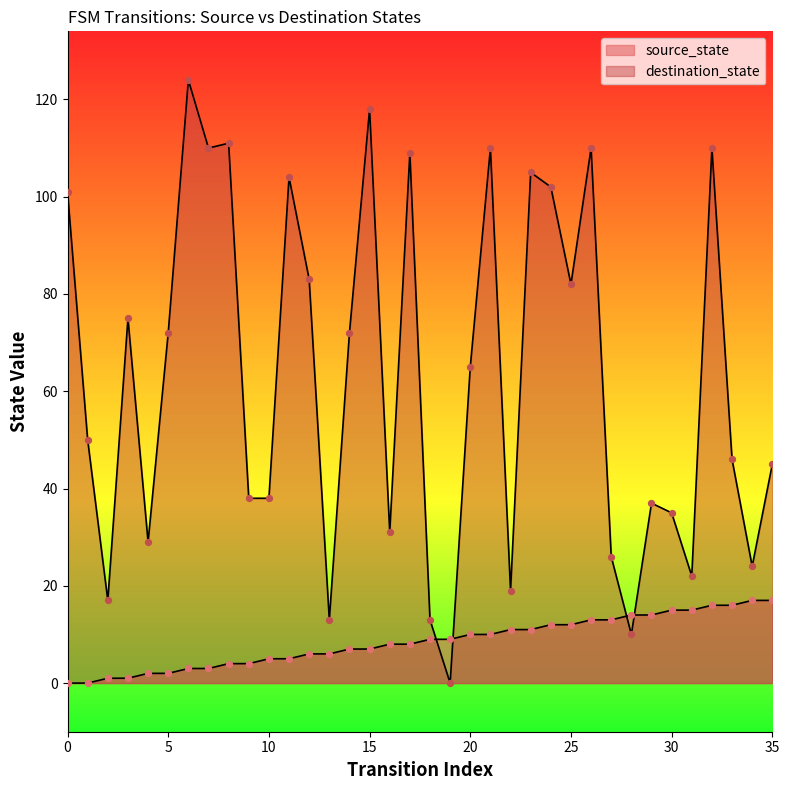

What is the total value across all series at 8?

115